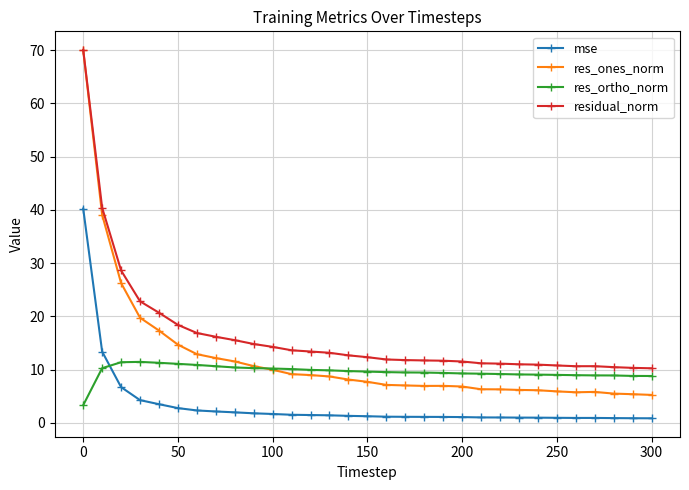

True or false: mse and res_ones_norm cross at least once.

False